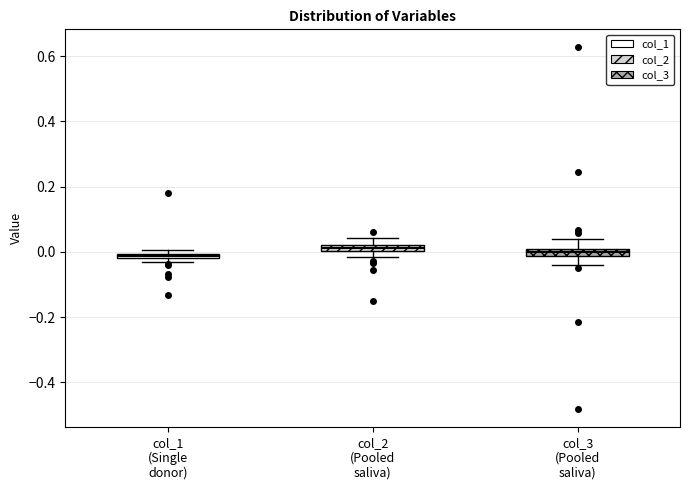

Where is the lower edge of the box for col_1 (Single donor) on the y-axis? The values are not printed on the chart, so give them approximately, as read against the axis.

-0.02